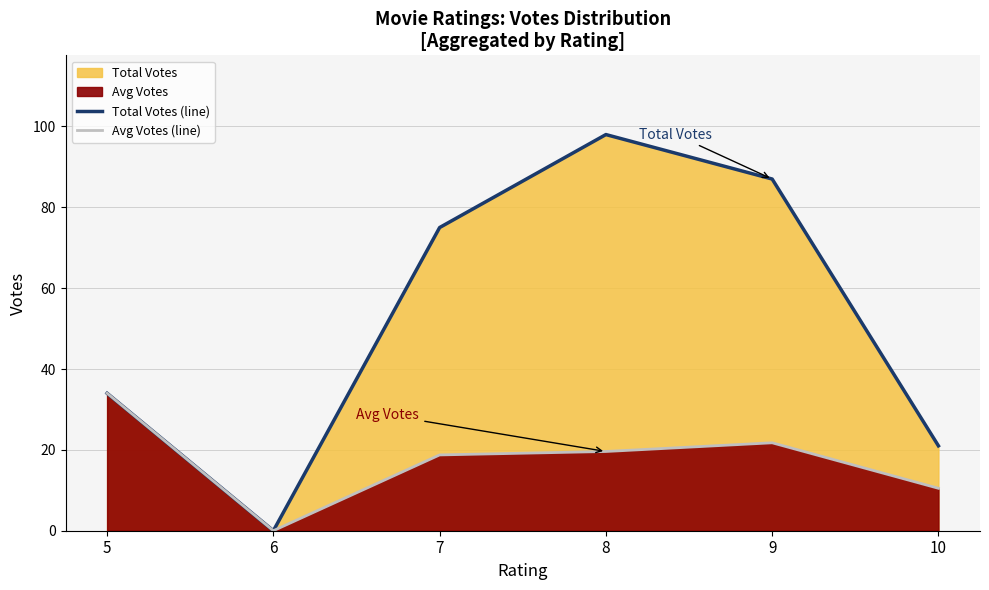

Reading left to right, what are all the values shown in this chart?

Total Votes (line): 34.0	0.0	75.0	98.0	87.0	21.0
Avg Votes (line): 34.0	0.0	18.8	19.6	21.8	10.5